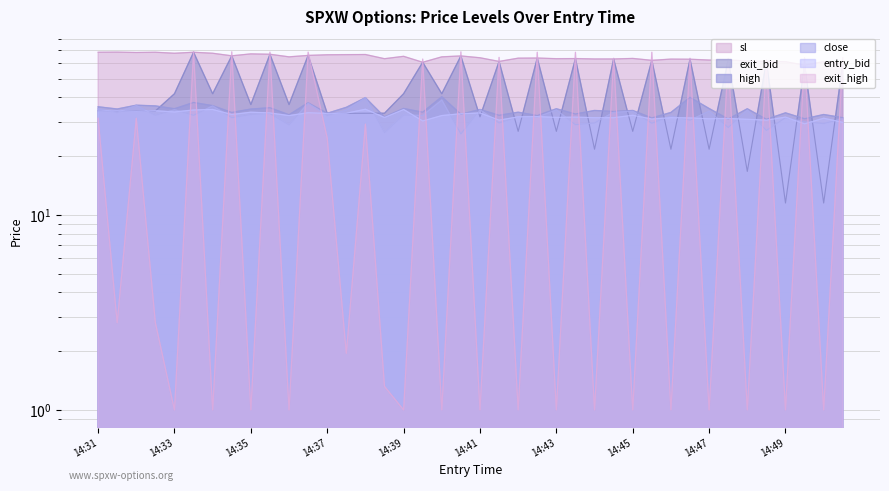

Which series has the largest total across all categories?

sl